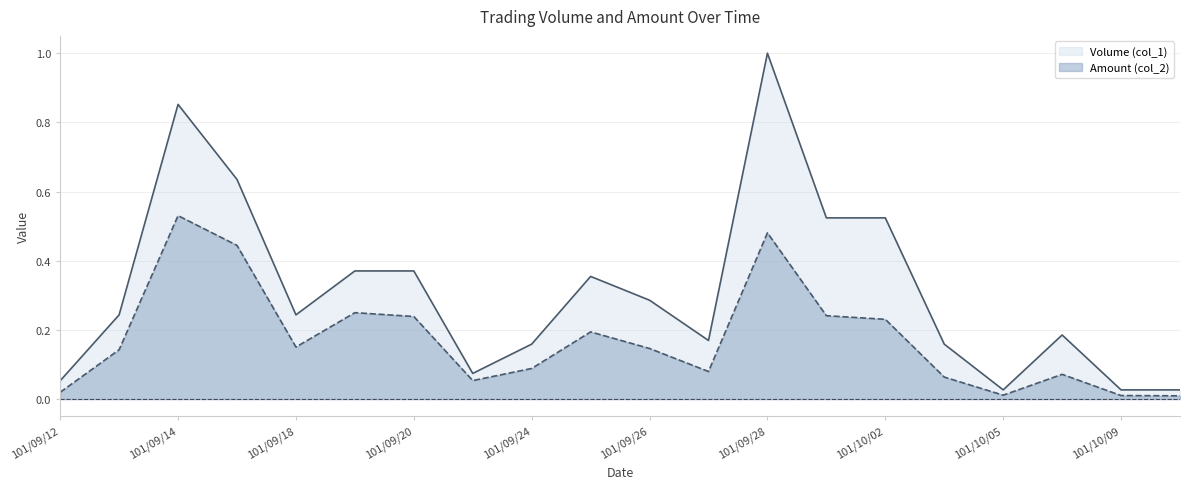

In Amount (col_2), how many points are higher than both neighbors (excluding endpoints)?

5